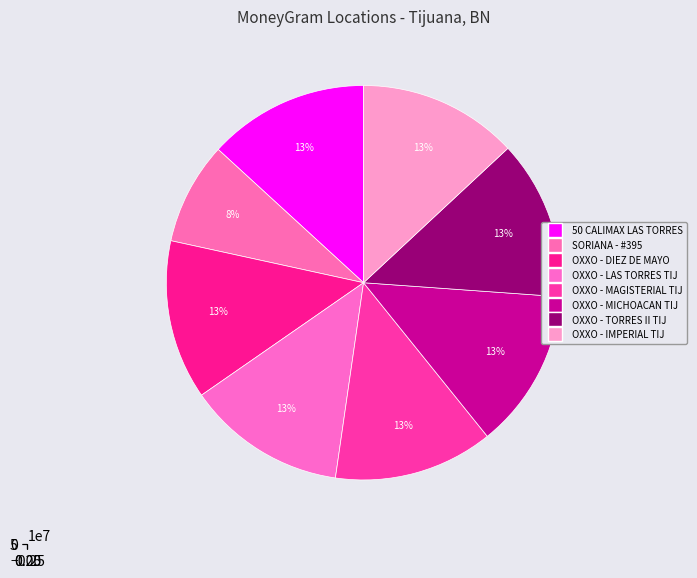

What is the largest slice in the pie chart?

50 CALIMAX LAS TORRES AP CASH - #5255 -